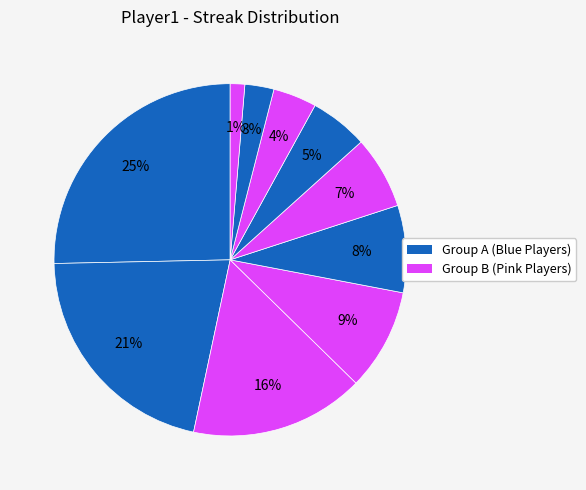

Count the number of slices in the pie.

10